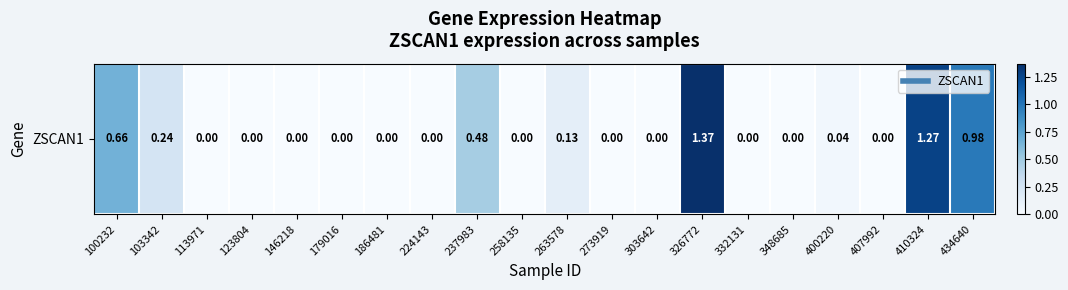

Rank the categories by value from lowest to highest.

113971, 123804, 146218, 179016, 186481, 224143, 258135, 273919, 303642, 332131, 348685, 407992, 400220, 263578, 103342, 237983, 100232, 434640, 410324, 326772